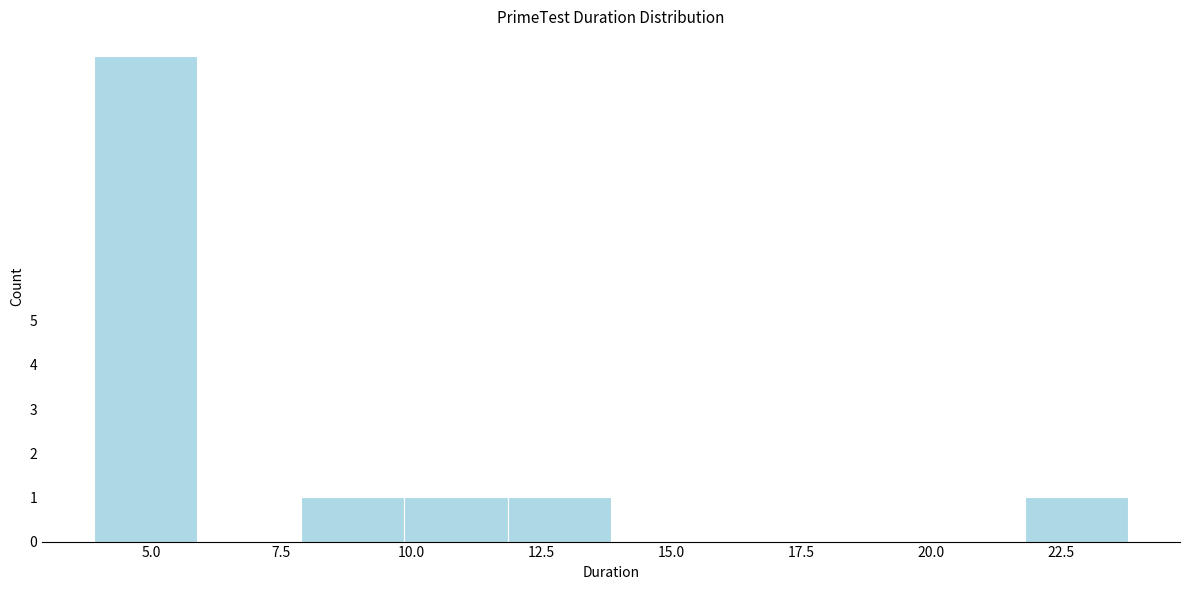

Read against the x-axis, roughly where is the centre of the tallest bar?

5.0